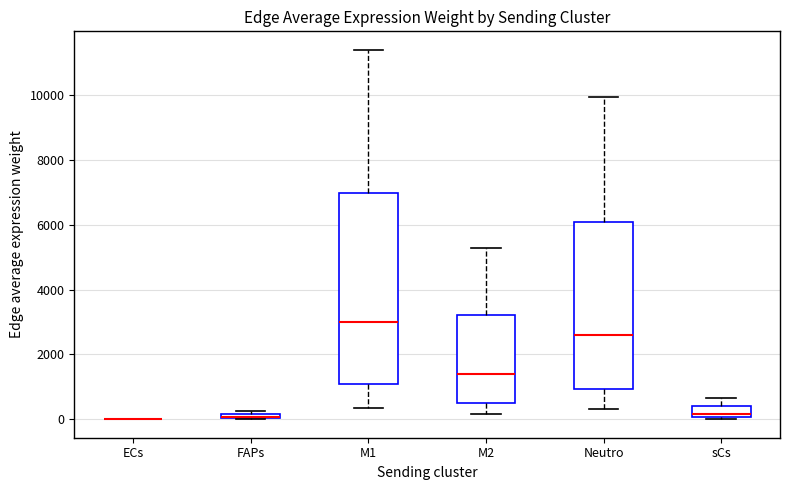

Which box is the tallest, from its lower edge to its upper edge?

M1